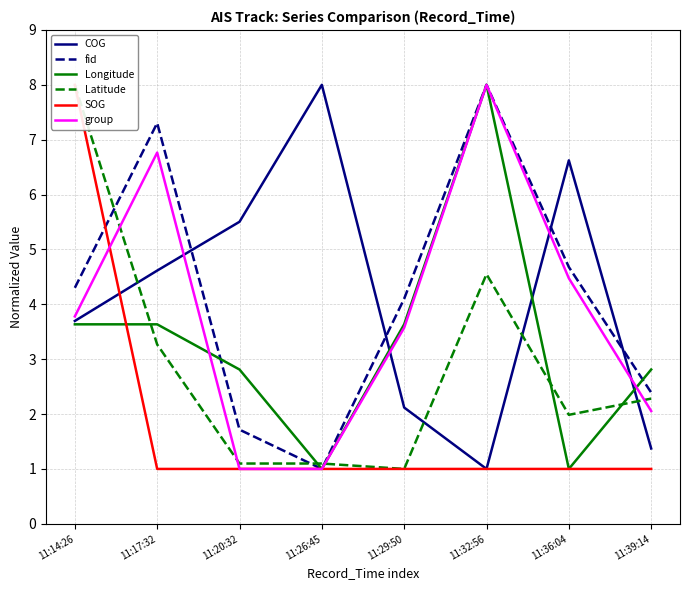

Which series has the largest total across all categories?

fid